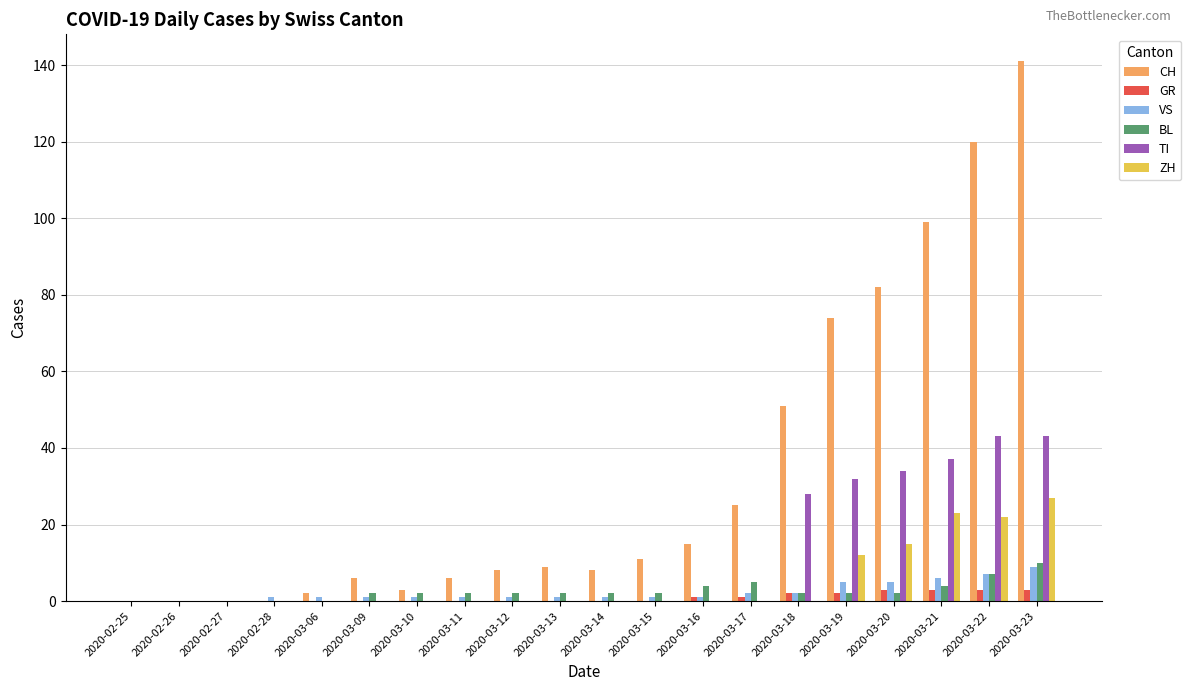

What is the greatest value displayed?

141